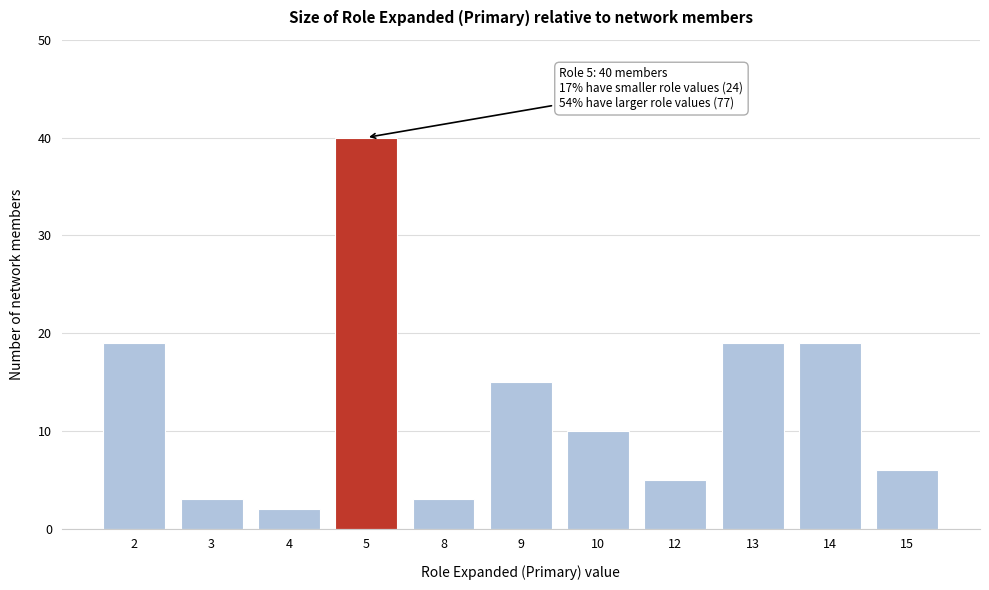

Reading left to right, list all the values displayed in this chart.

19	3	2	40	3	15	10	5	19	19	6